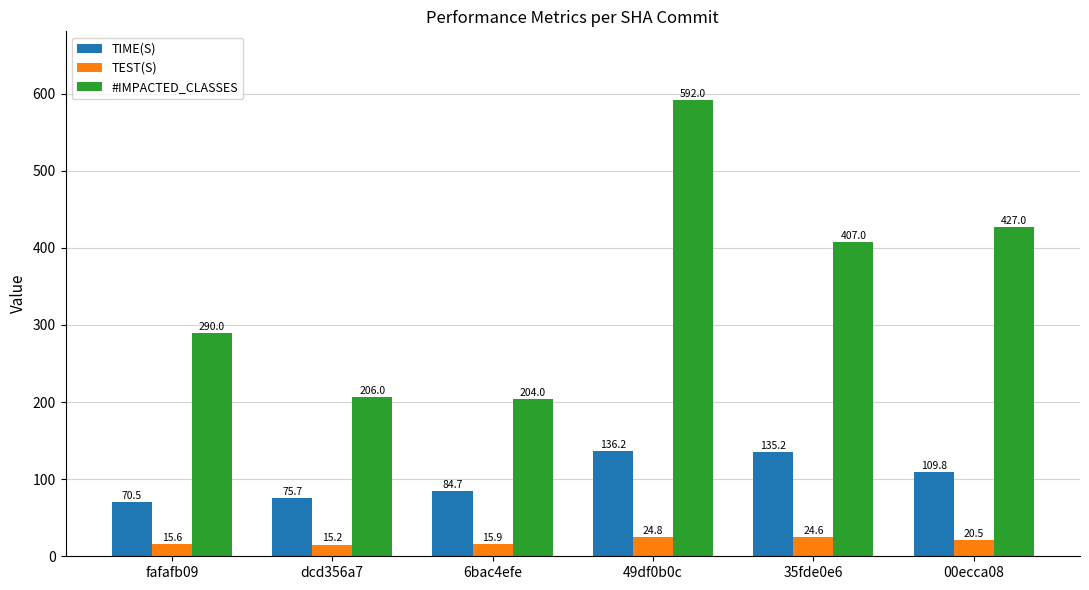

Rank the series at 00ecca08 from highest to lowest value.

#IMPACTED_CLASSES, TIME(S), TEST(S)